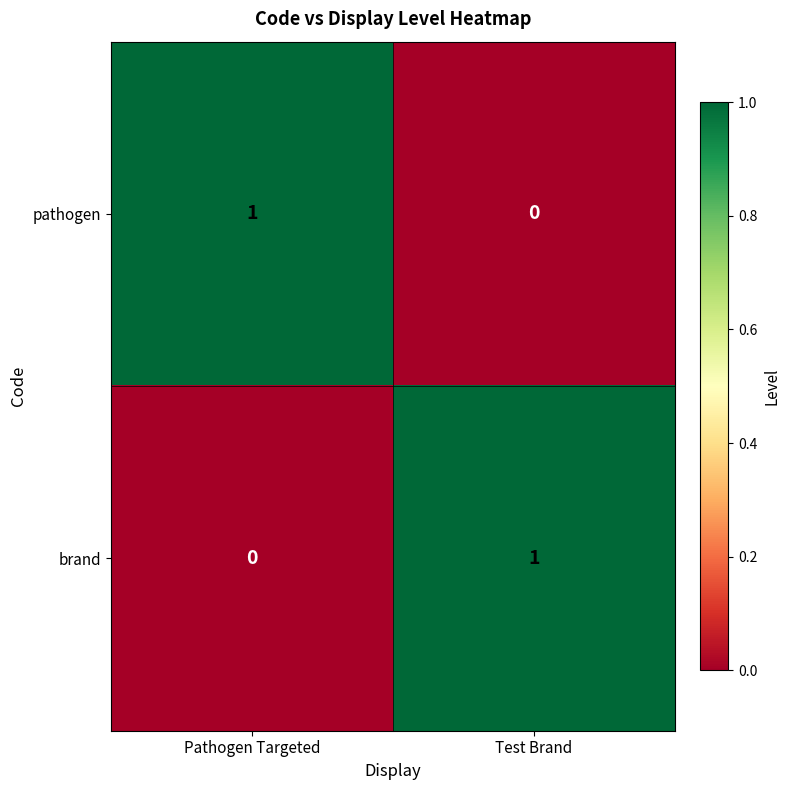

What is the maximum value shown in the chart?

1